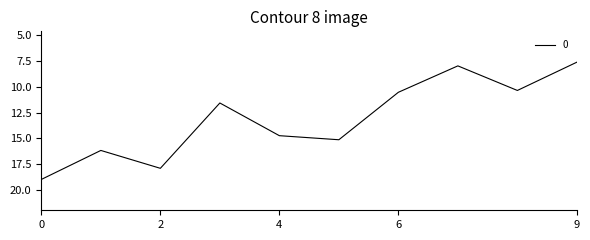

What is the difference between the maximum and minimum values?

11.4